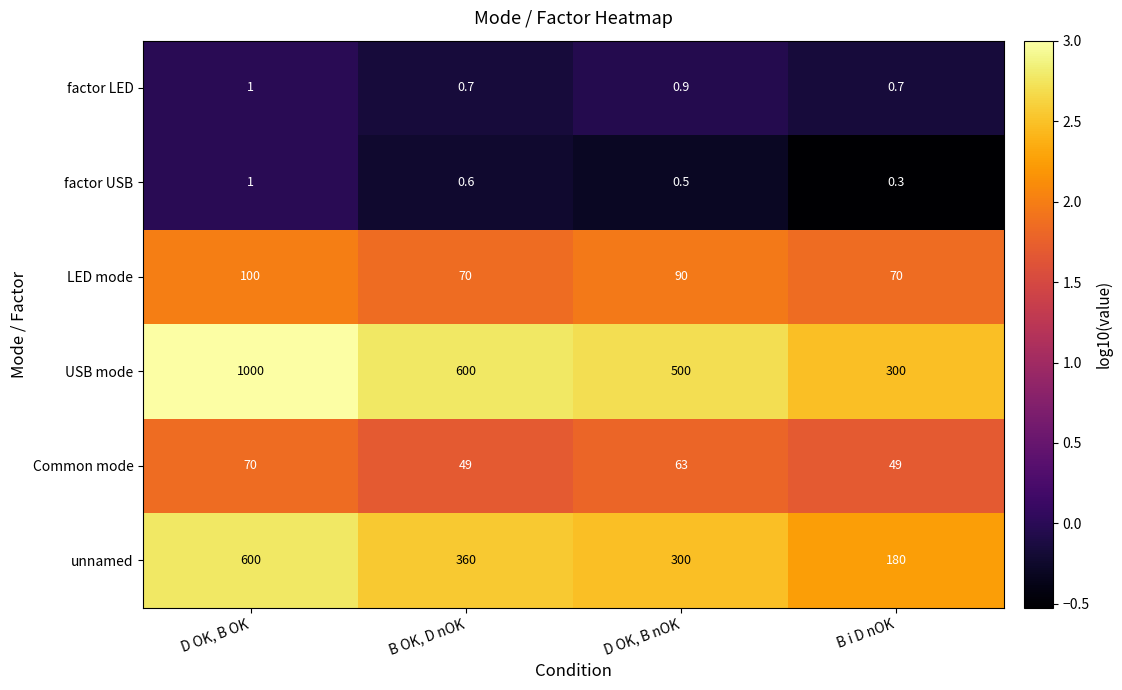

What is the difference between the maximum and minimum values in the factor USB series?

0.7